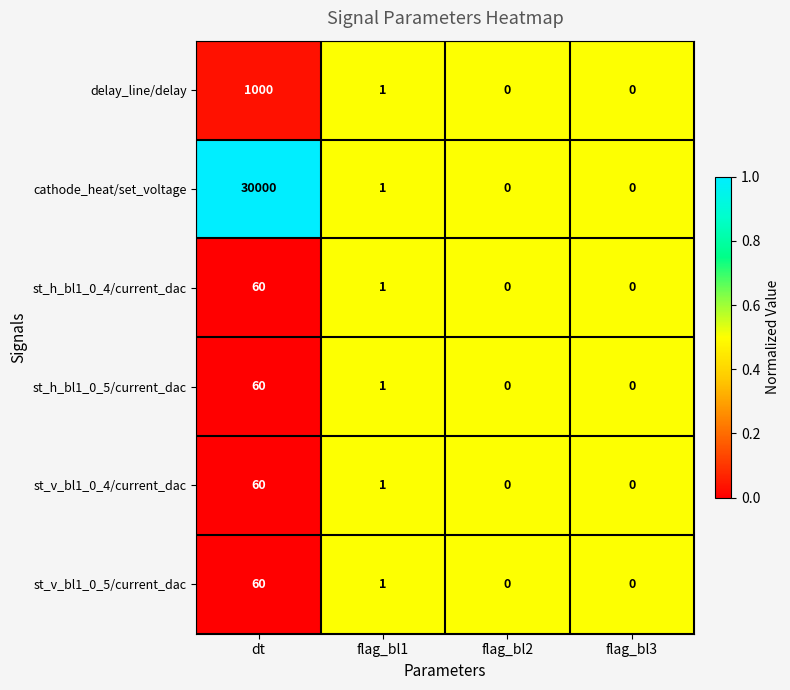

Reading right to left, extract all data points from this chart.

delay_line/delay: 0	0	1	1000
cathode_heat/set_voltage: 0	0	1	30000
st_h_bl1_0_4/current_dac: 0	0	1	60
st_h_bl1_0_5/current_dac: 0	0	1	60
st_v_bl1_0_4/current_dac: 0	0	1	60
st_v_bl1_0_5/current_dac: 0	0	1	60